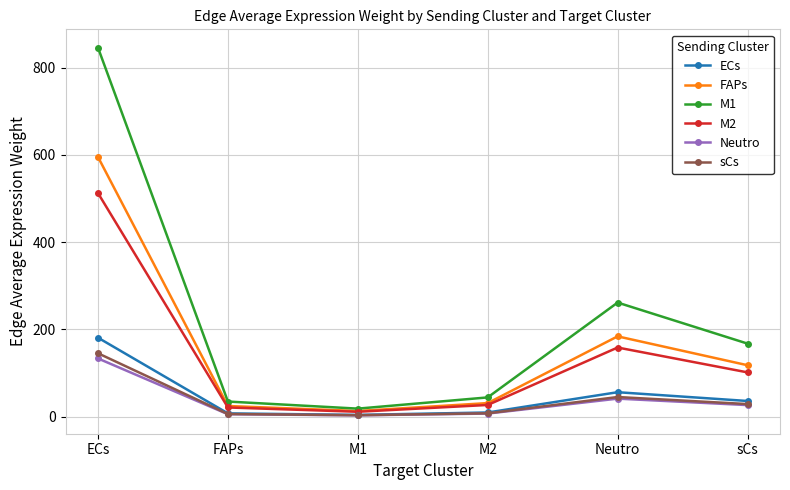

Is it true that ECs equals 35.8 at sCs?

True